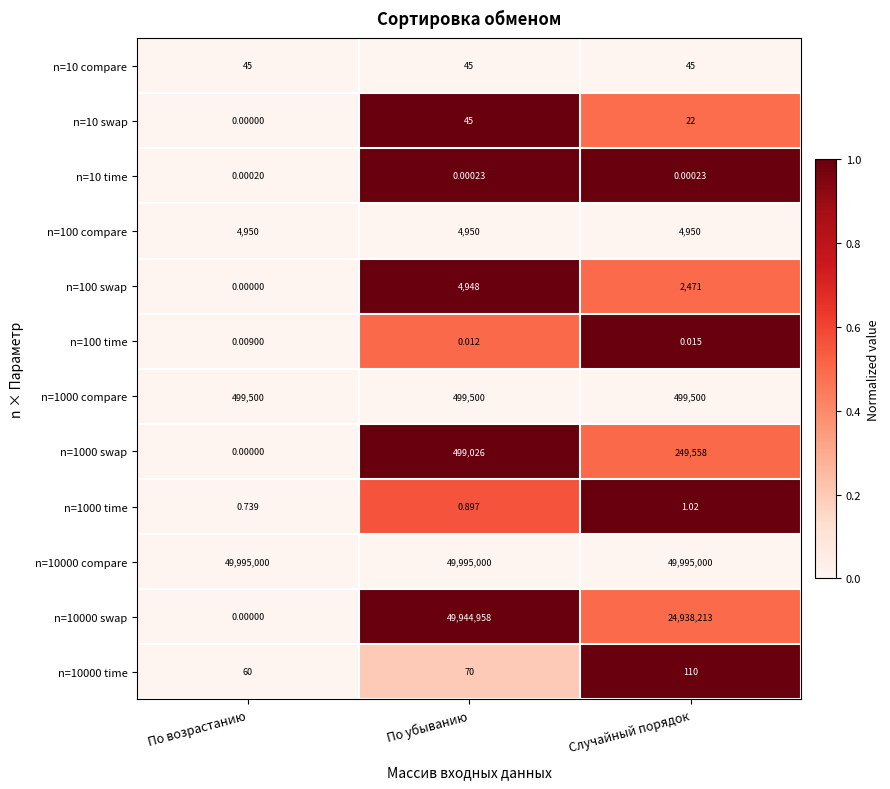

Is the value of n=10000 time at Случайный порядок greater than the value of n=1000 time at По убыванию?

Yes